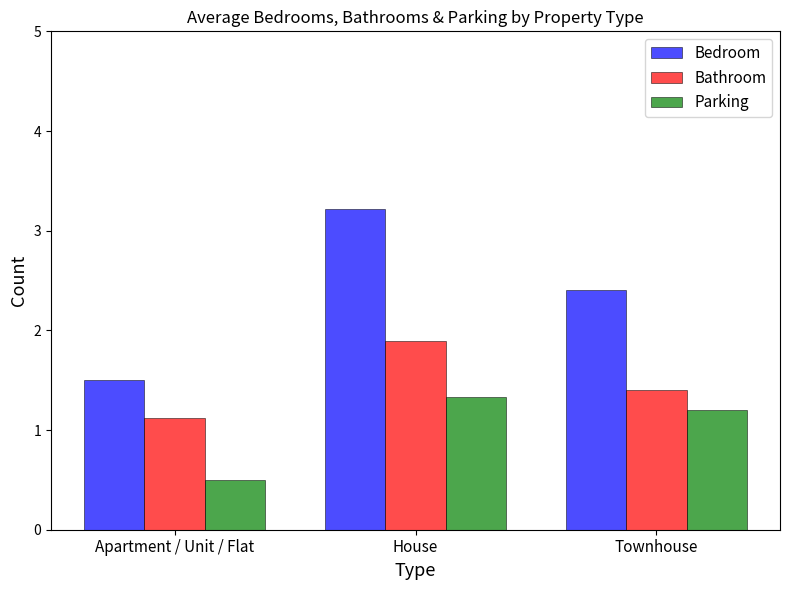

What is the sum of all Bedroom values?

7.1